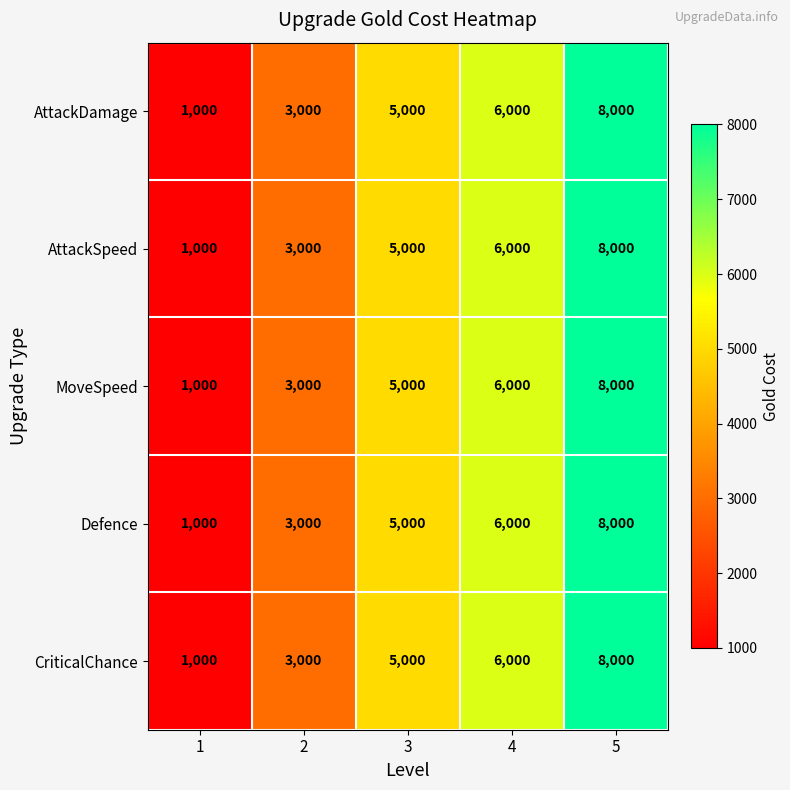

List the labels in order of AttackSpeed value, smallest first.

1, 2, 3, 4, 5